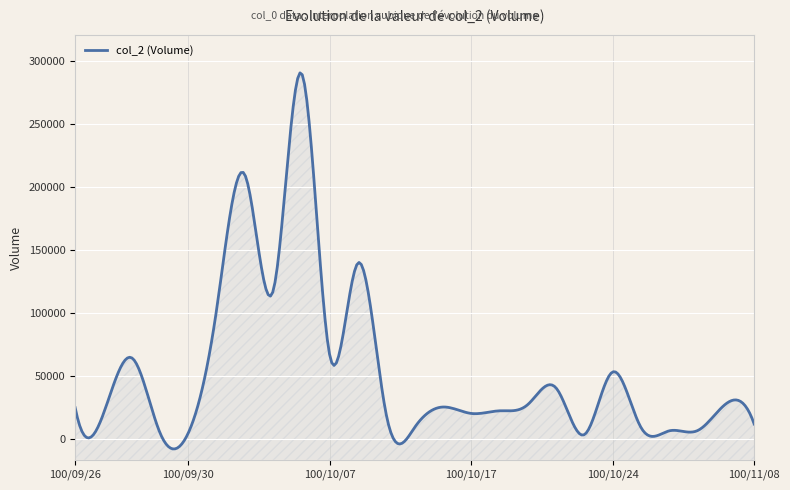

What is the change in value from 100/10/20 to 100/10/31?

-13600